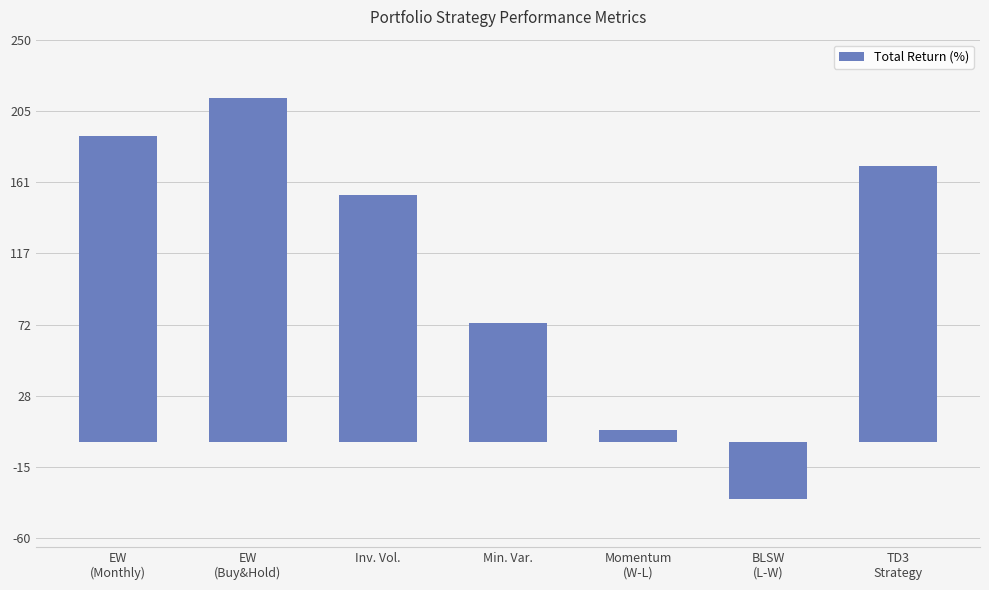

What is the value of the 4th bar from the left?

73.9